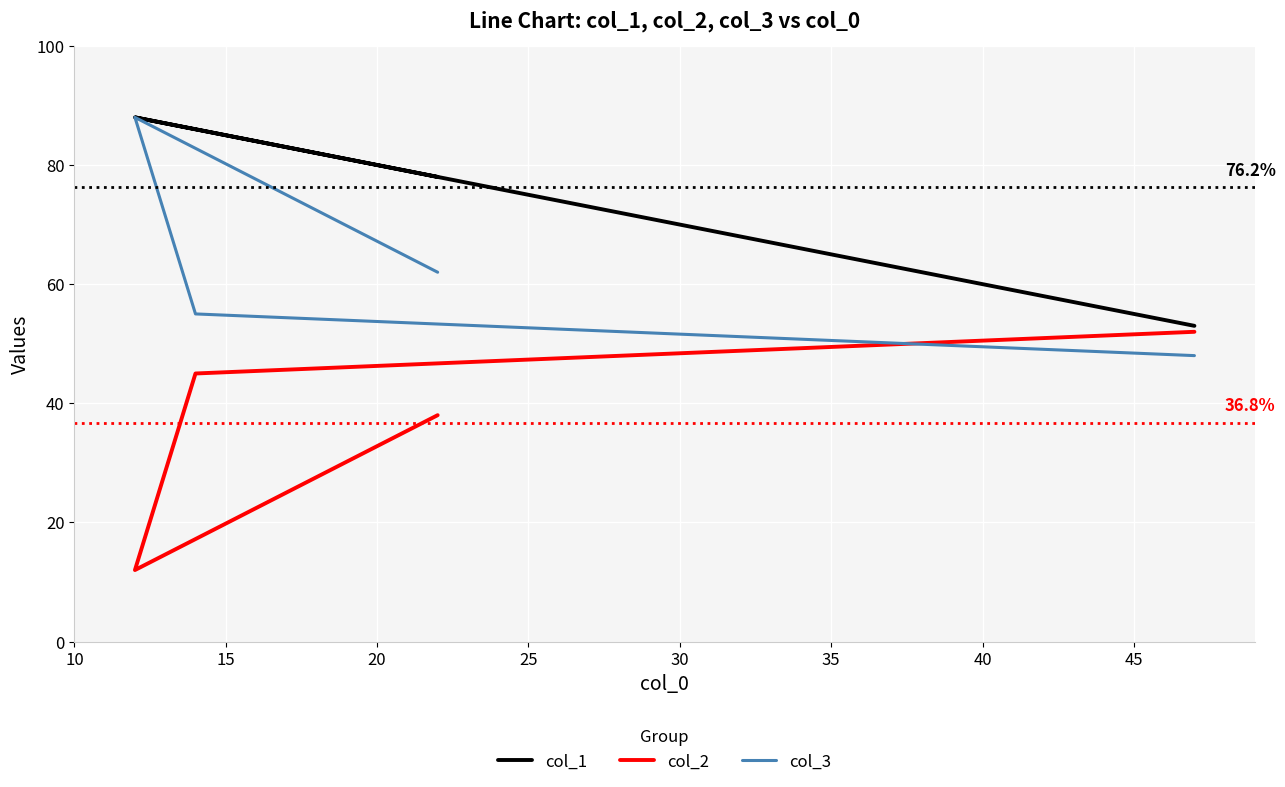

How many distinct data groups are displayed?

3